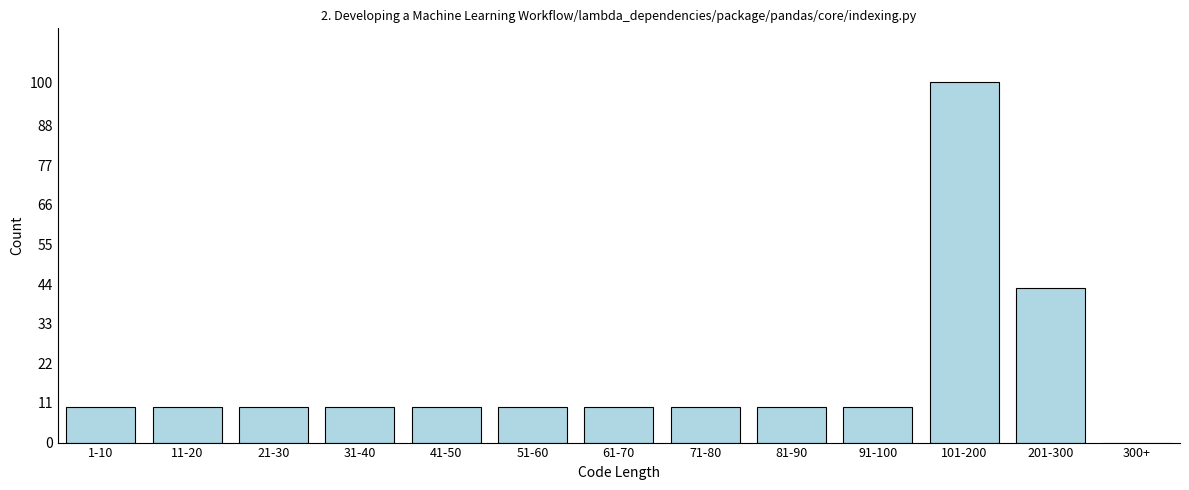

Reading left to right, list all the values displayed in this chart.

1-10=10	11-20=10	21-30=10	31-40=10	41-50=10	51-60=10	61-70=10	71-80=10	81-90=10	91-100=10	101-200=100	201-300=43	300+=0